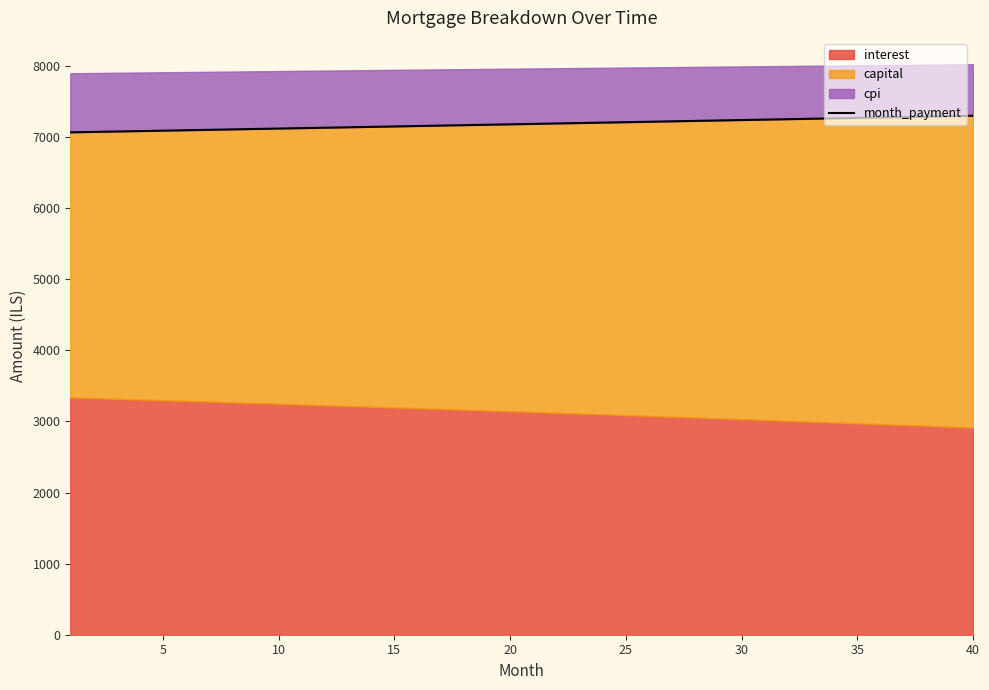

Is it true that the value at 35 is 4876.7?

False